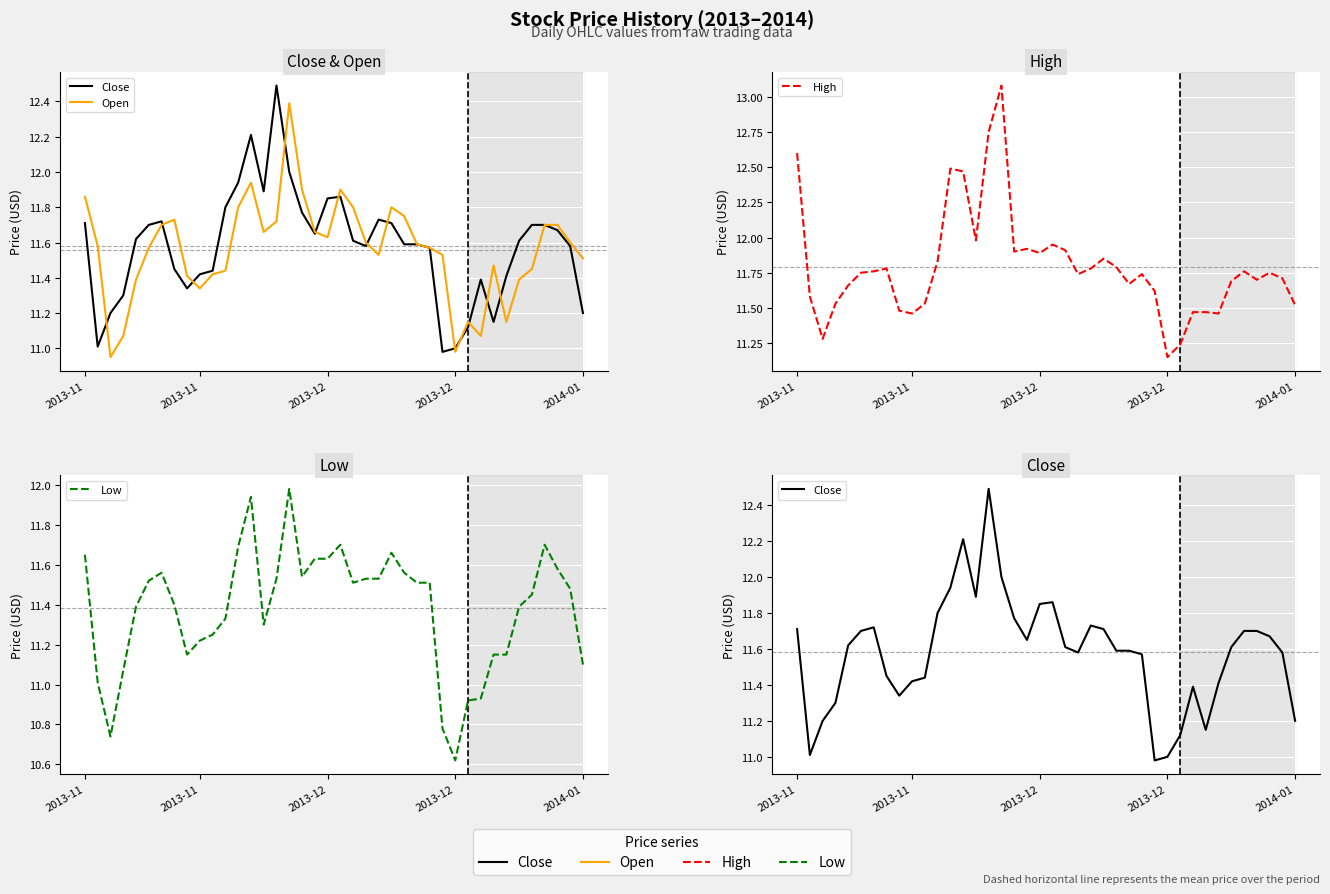

What is the minimum value for Close?

11.0